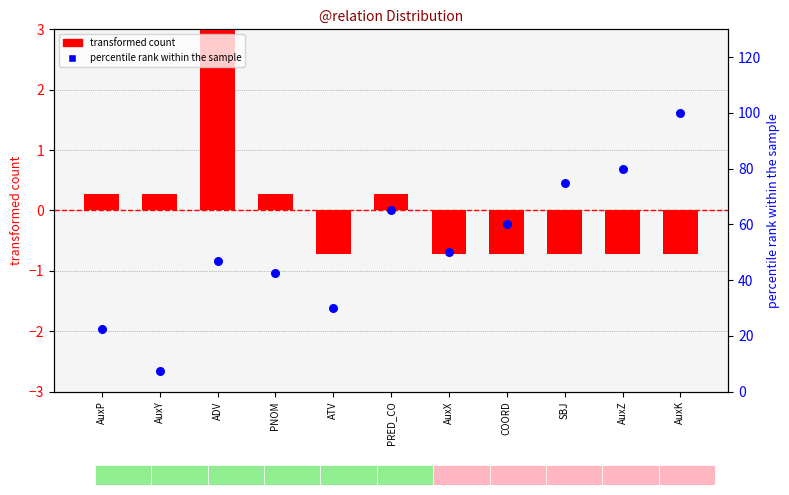

What is the total value across all series at PRED_CO?

65.3